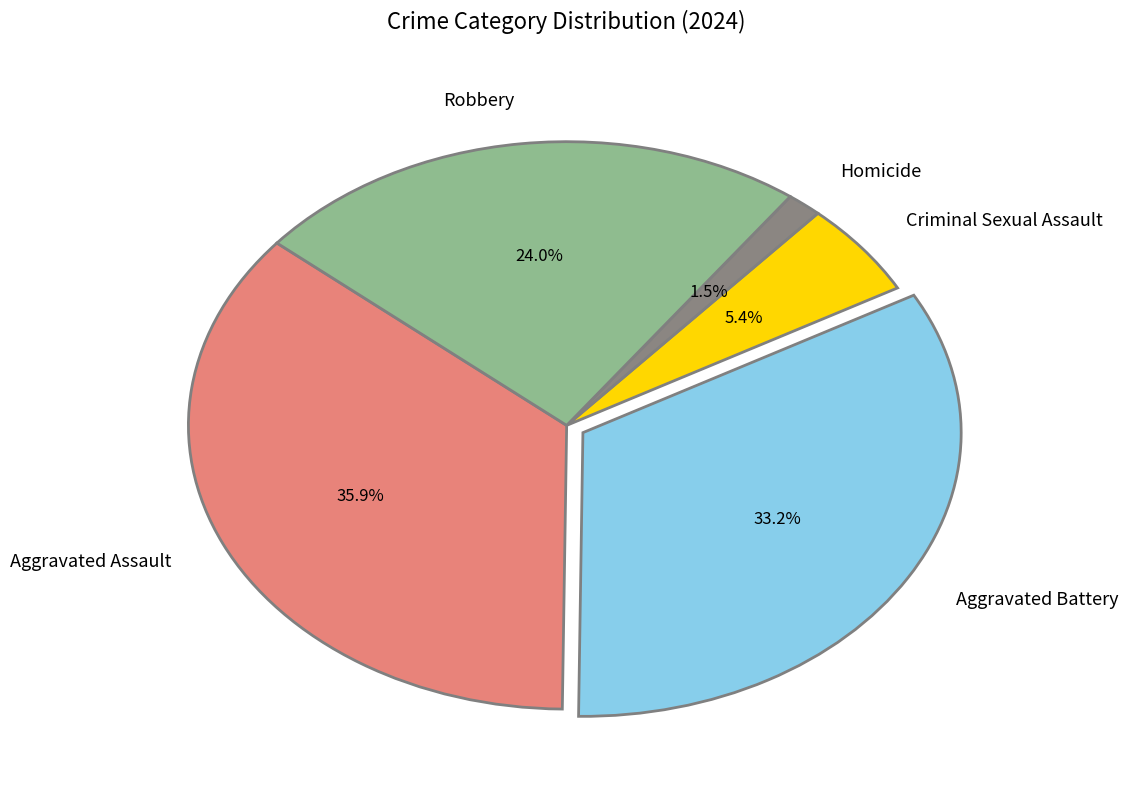

Which has a higher value, Aggravated Assault or Robbery?

Aggravated Assault